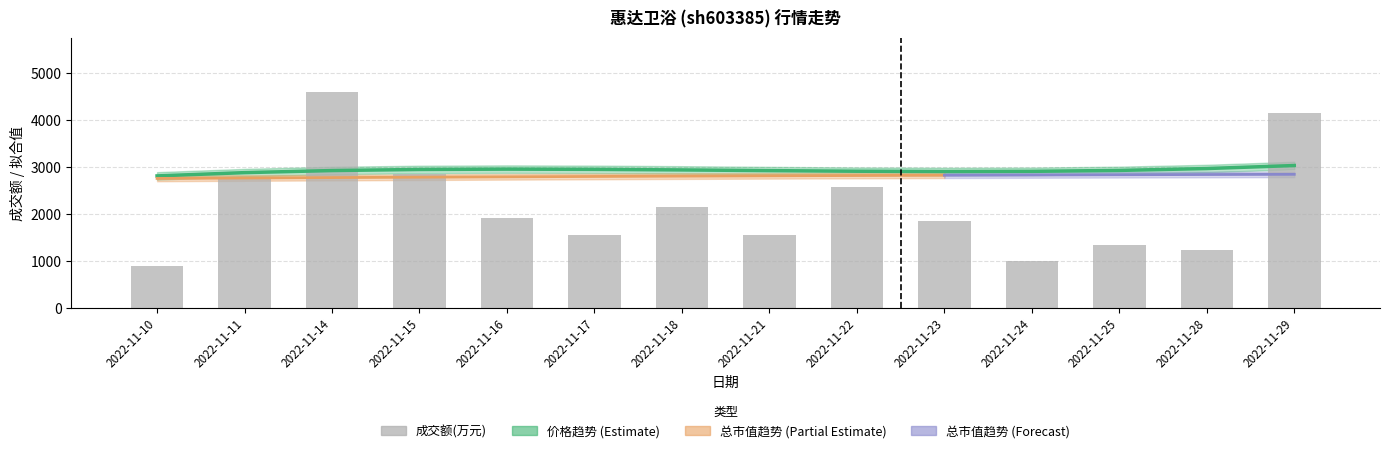

At which label does 成交额(万元) reach its peak?

2022-11-14